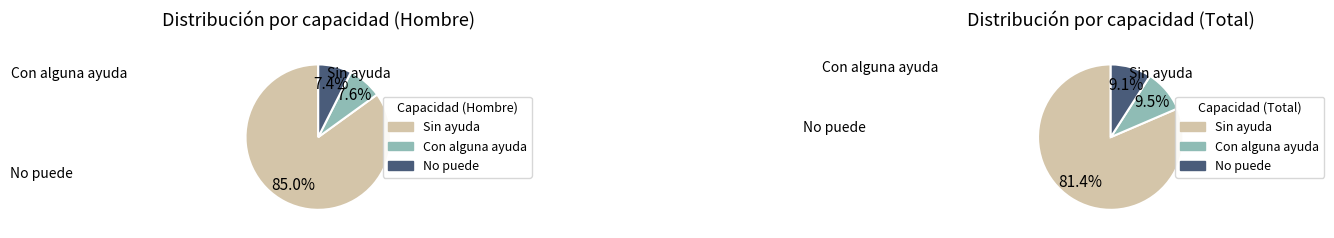

True or false: Hombre accounts for 18% of the total.

True